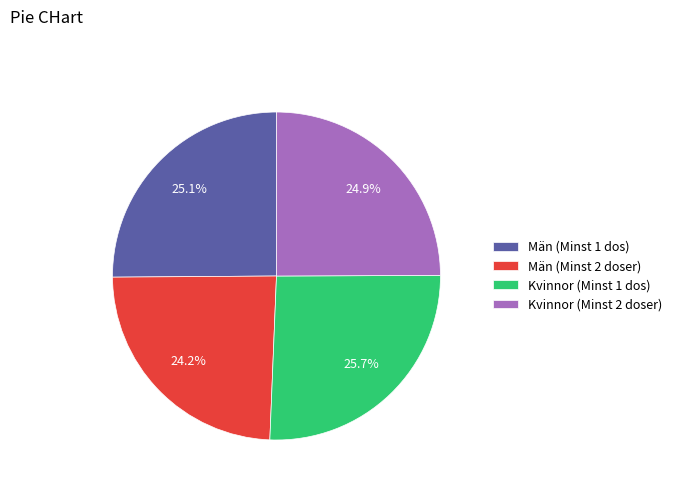

What percentage is the Män (Minst 2 doser) slice, to the nearest percent?

24%